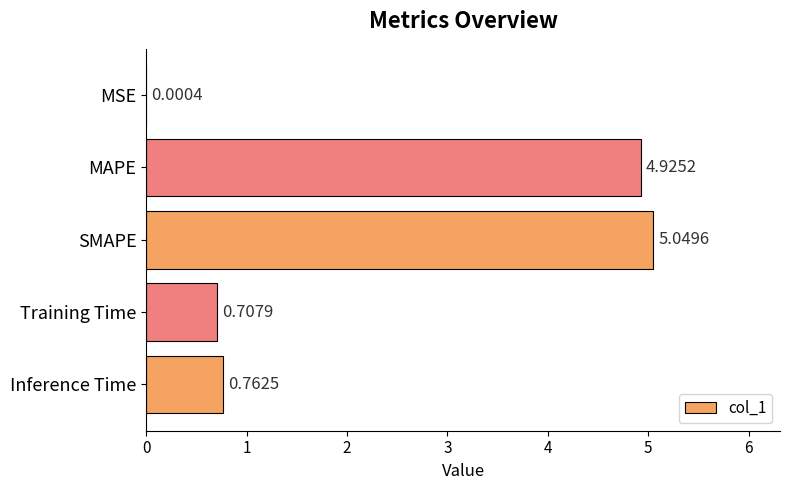

What is the sum of all values?

11.4